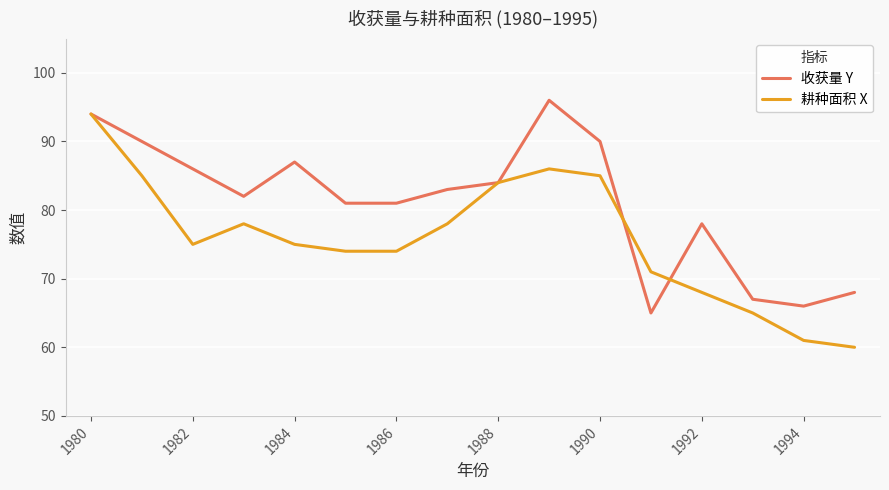

What is the difference between the maximum and minimum values in the 耕种面积 X series?

34